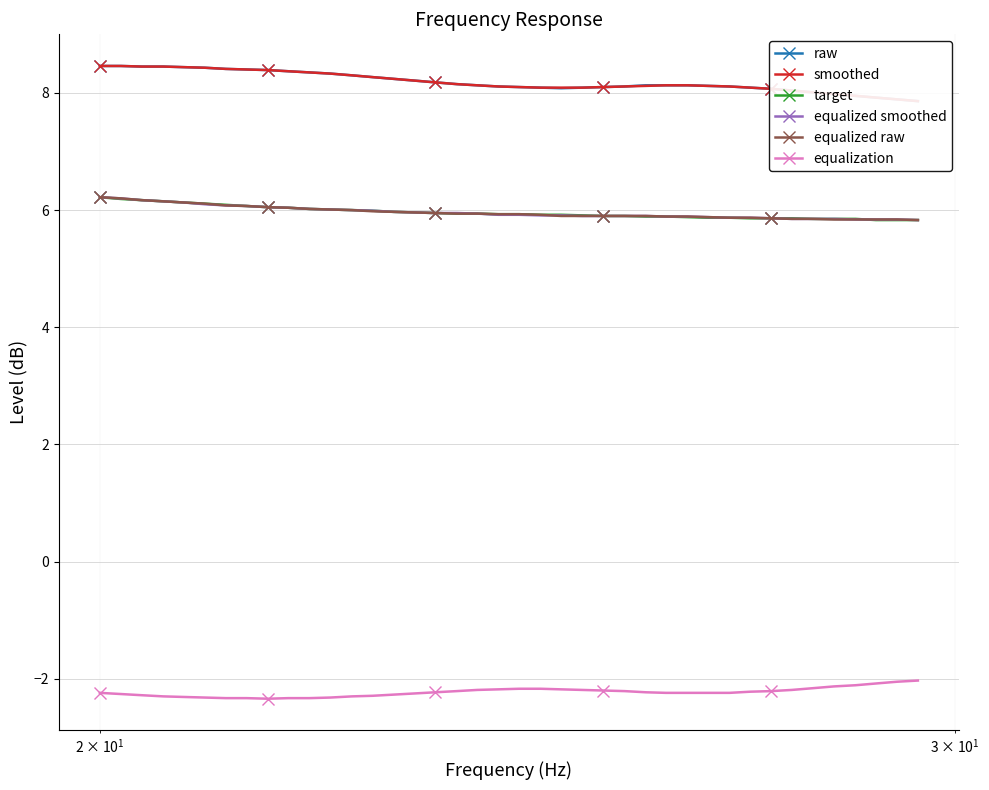

What is the value of the equalized smoothed point at the 40th from the left?

5.8